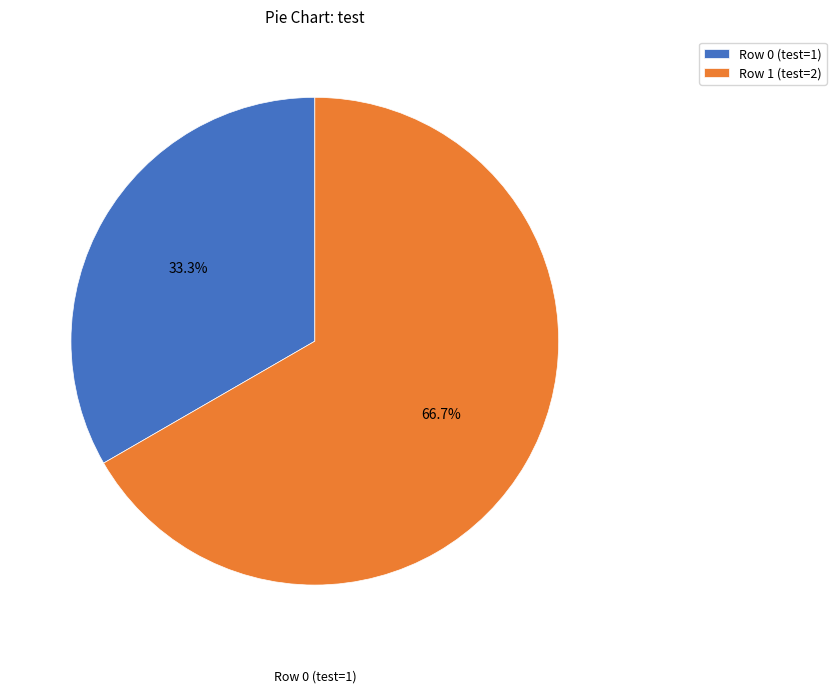

To the nearest percent, what percentage of the pie is Row 0?

33%